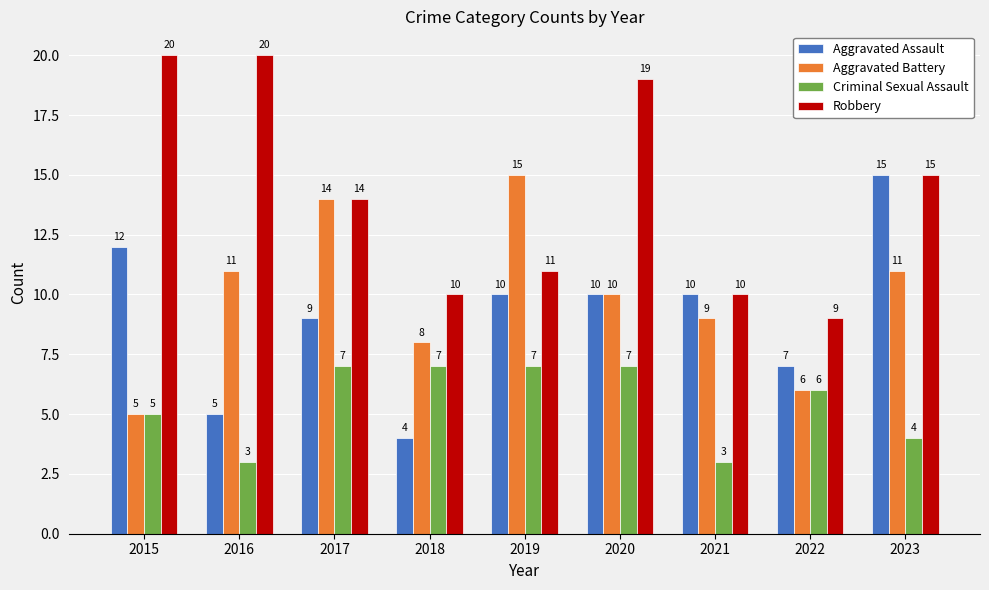

Count the number of data series in this chart.

4